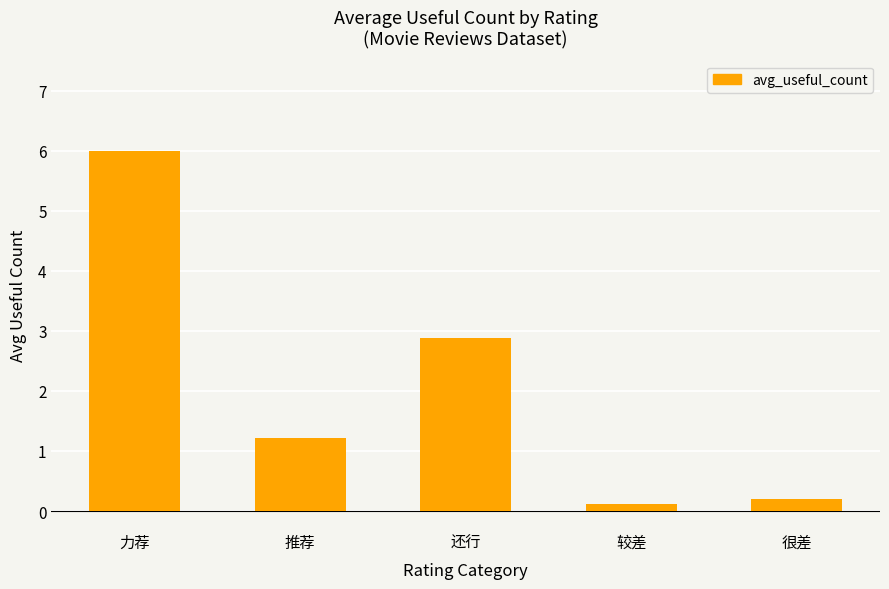

What is the sum of all values?

10.4